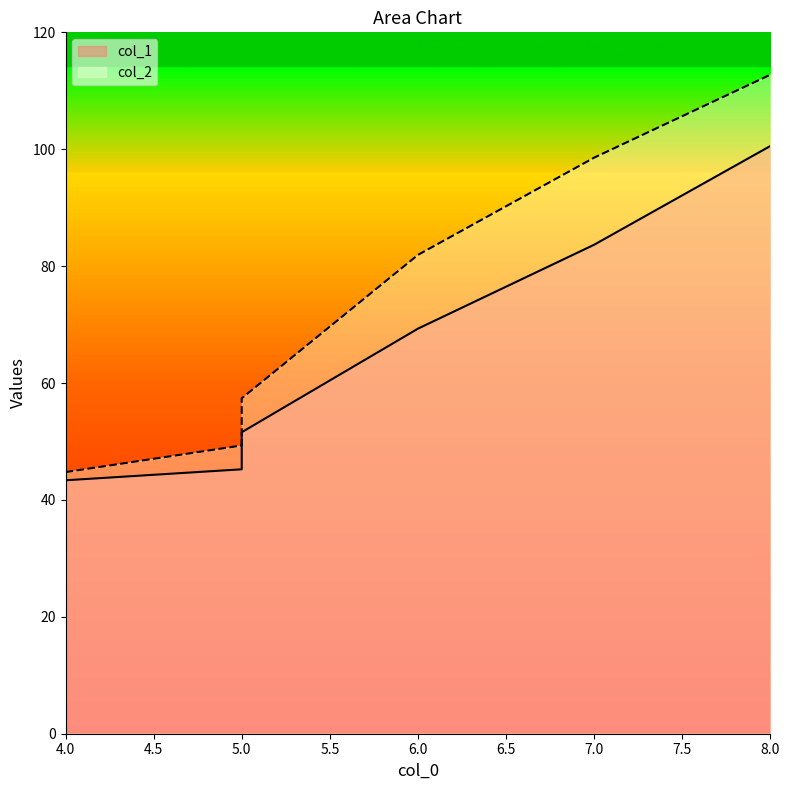

Rank the series at 8 from lowest to highest value.

col_1, col_2